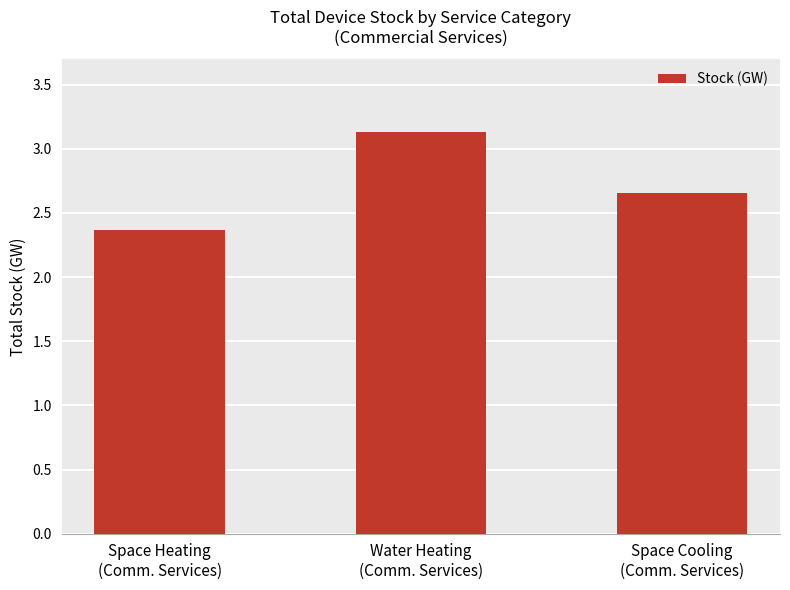

At which category does the chart reach its minimum across all series?

Space Heating
(Comm. Services)